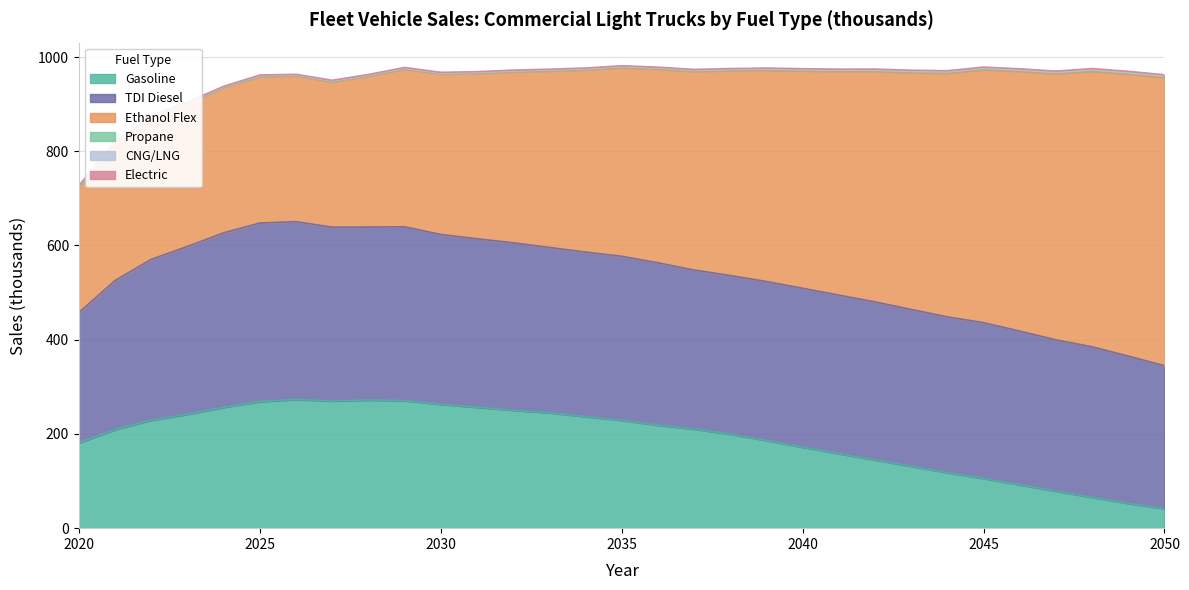

Which category has the highest value in the Propane series?

2050